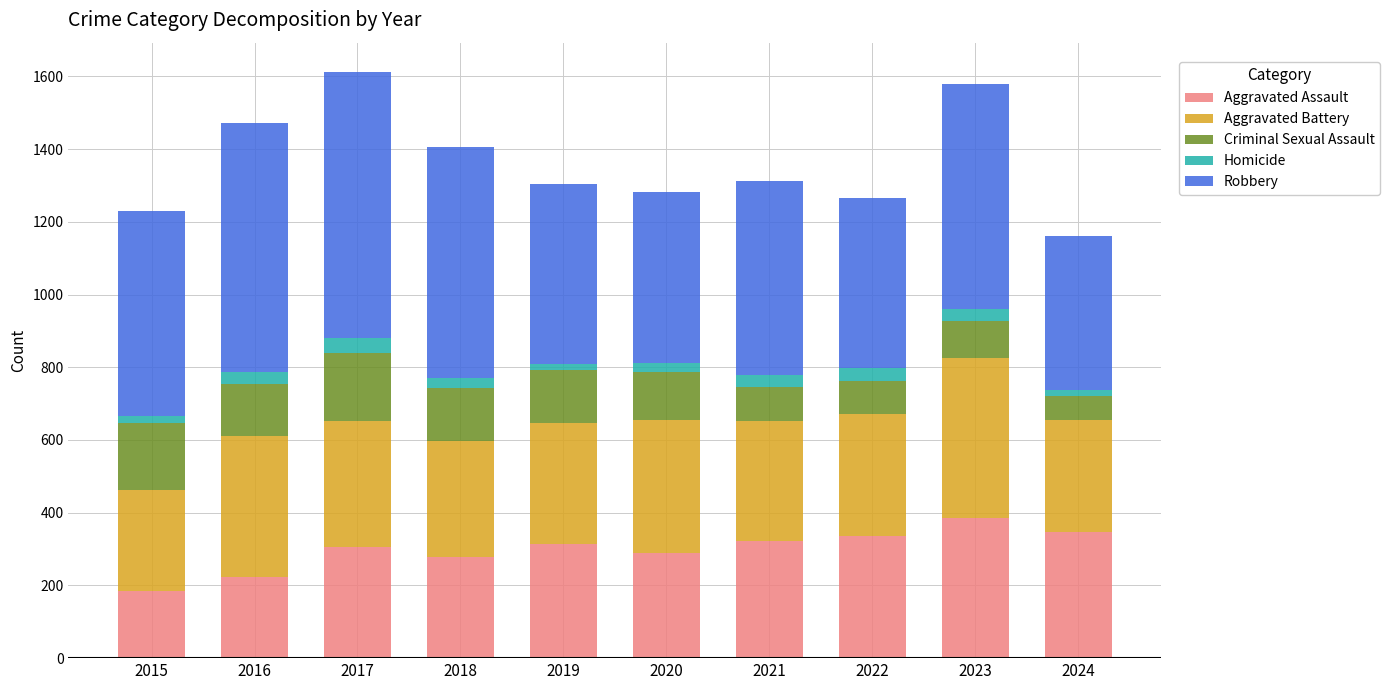

What is the value of the Aggravated Assault bar at the 10th from the left?

346